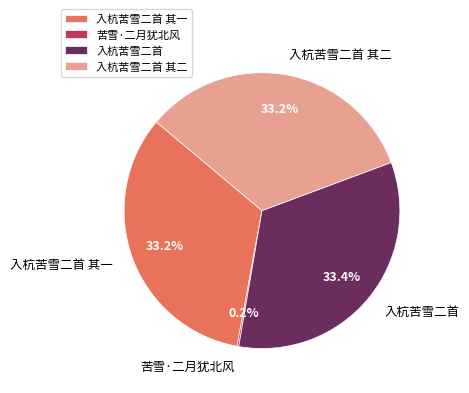

What percentage is the 入杭苦雪二首 slice, to the nearest percent?

33%